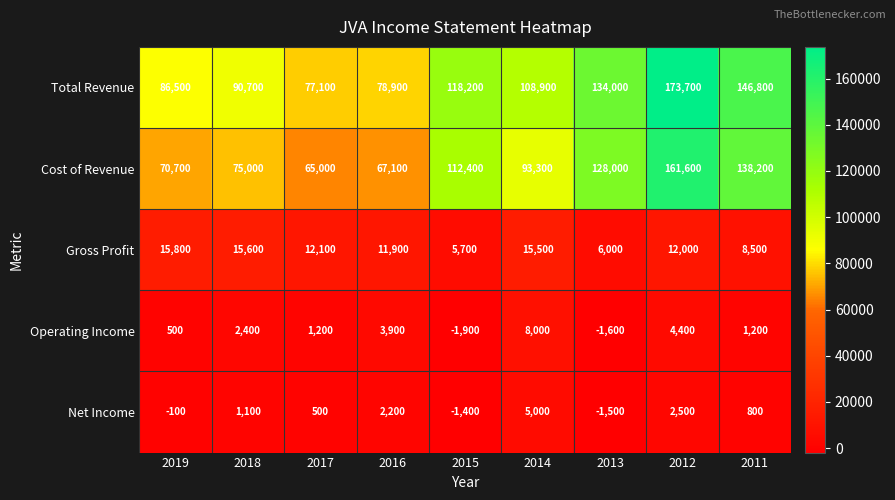

What is the average value of the Gross Profit series?

11456